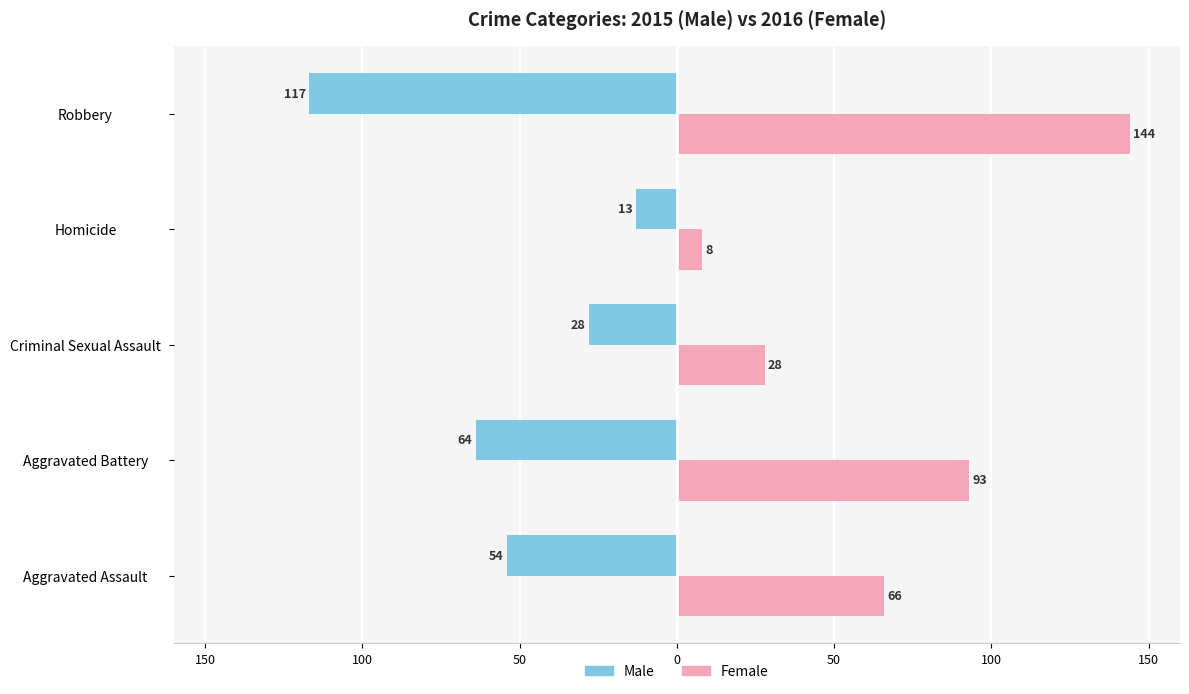

What are all the series names shown in the legend?

Male, Female